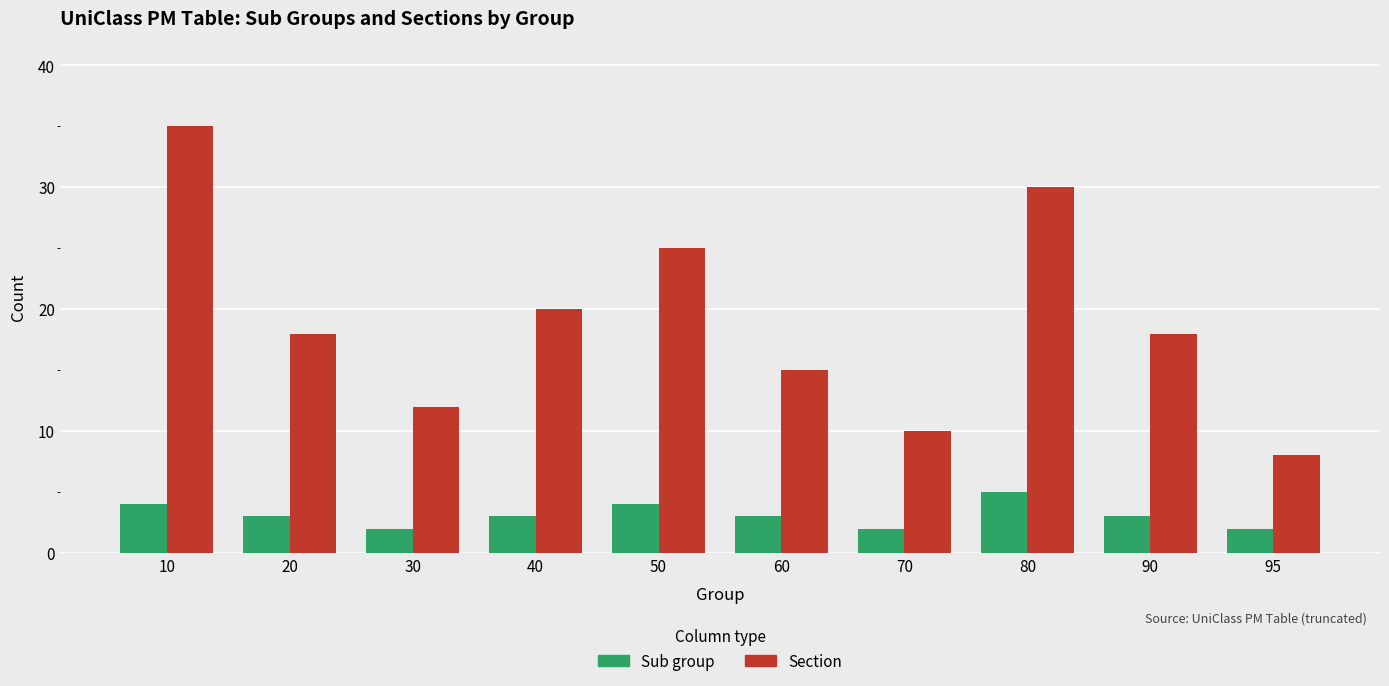

List the series in order of their peak value, highest first.

Section, Sub group